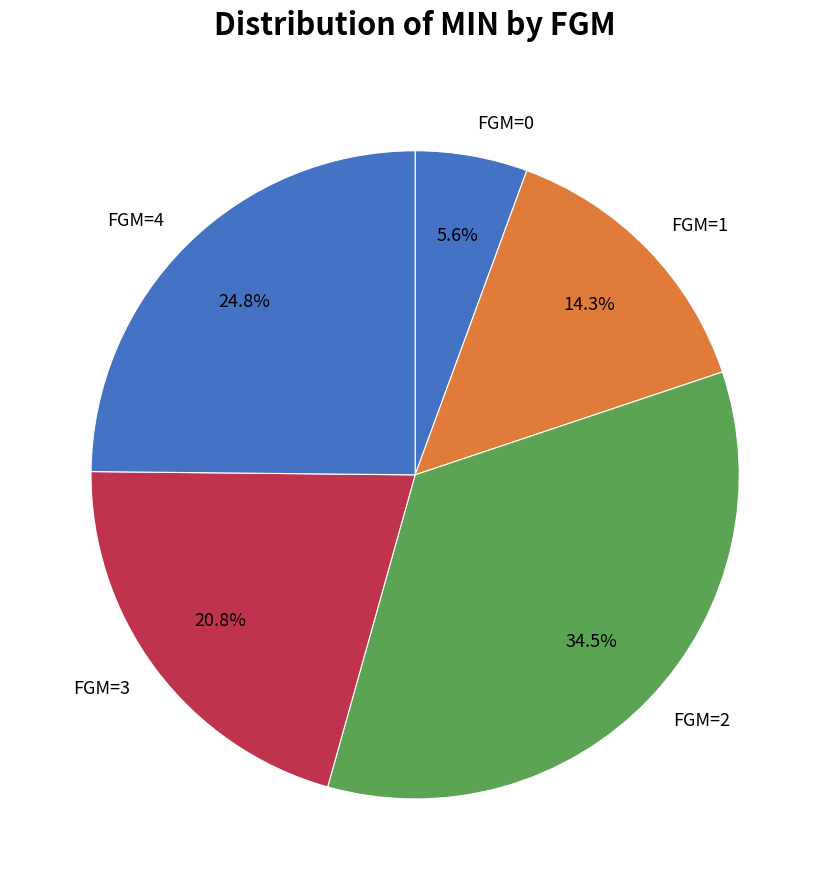

Do FGM=1 and FGM=4 together represent more than half of the pie?

No